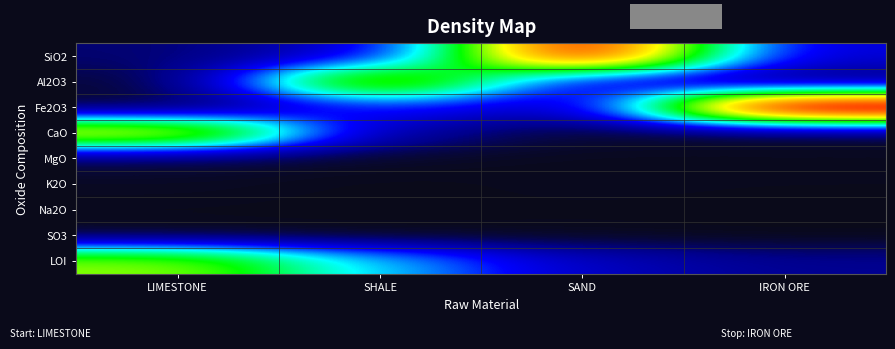

Between SHALE and SAND, which is larger?

SAND